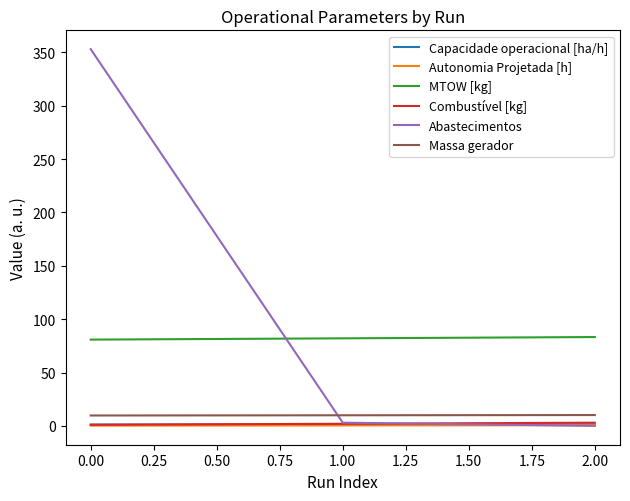

Which series has the largest total across all categories?

Abastecimentos